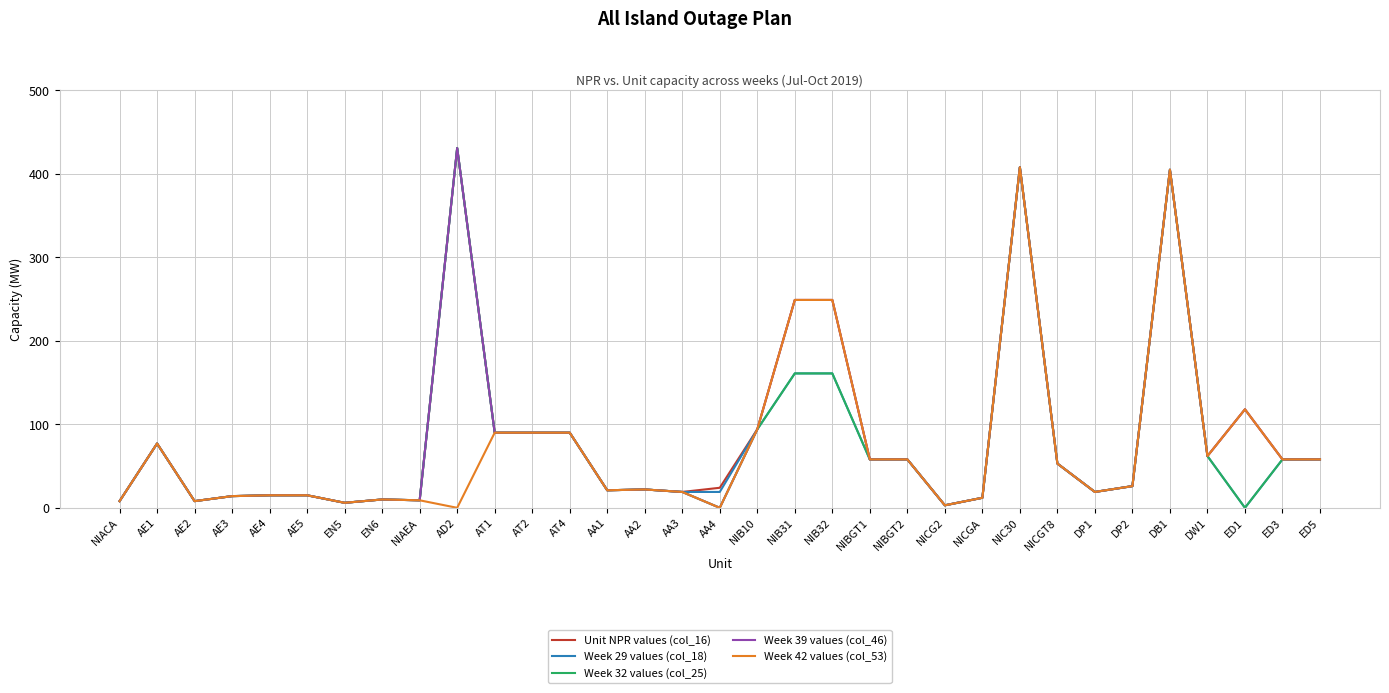

What is the highest value of the Week 39 values (col_46) series?

431